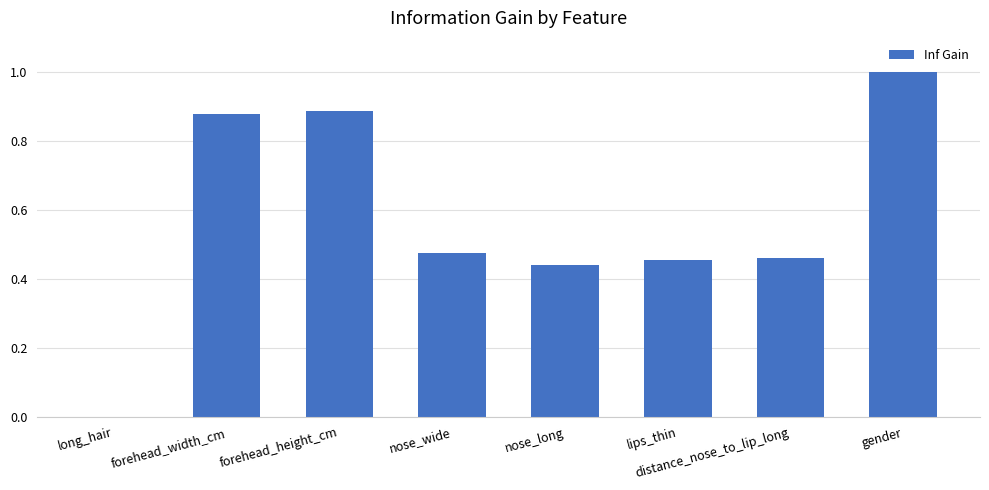

Are the bars grouped side by side (vs. stacked)?

No